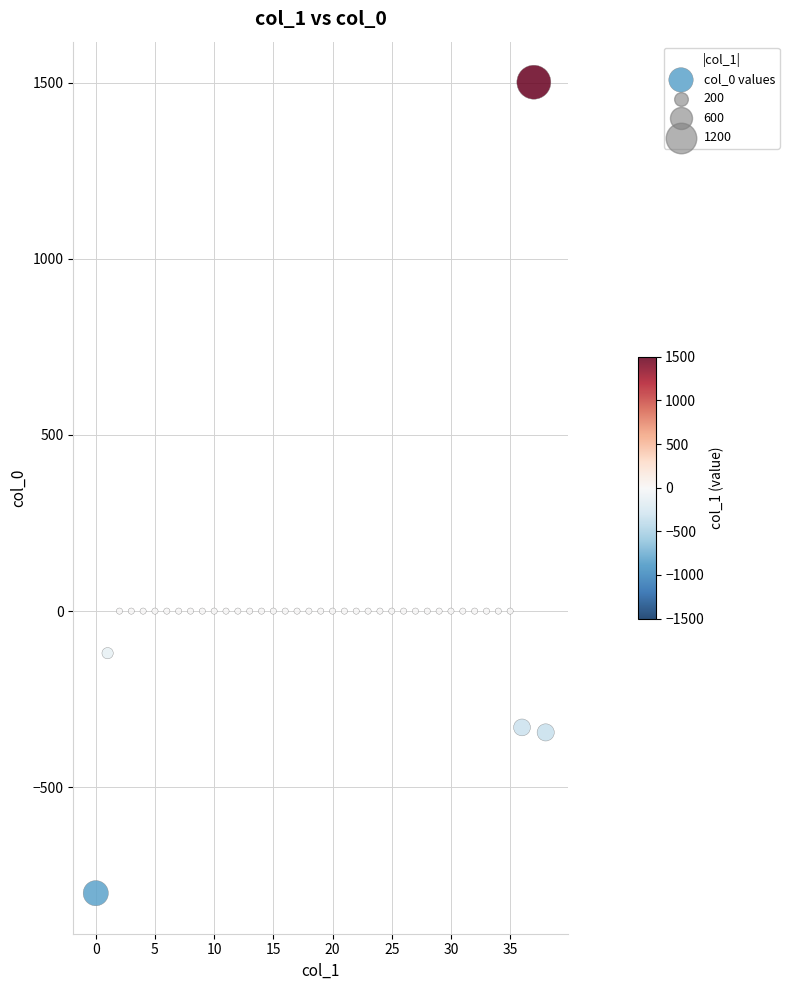

What is the range of Y values (max minus min)?

2301.2